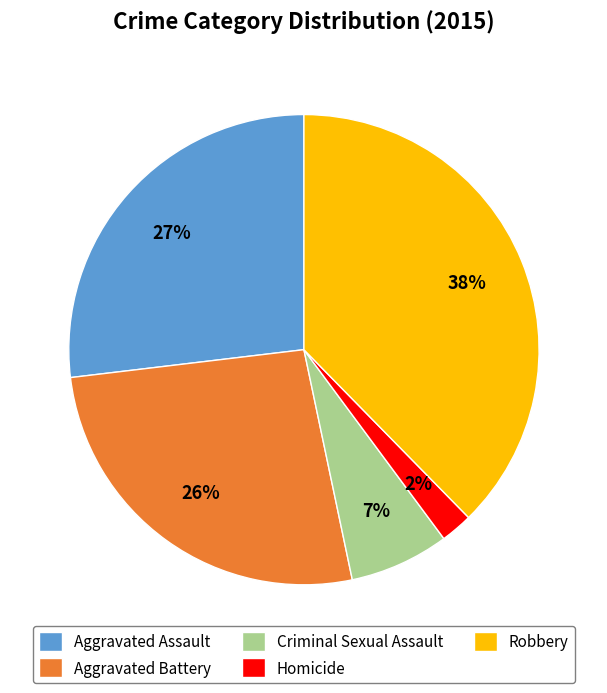

The Aggravated Assault slice represents 27% of the pie. True or false?

True